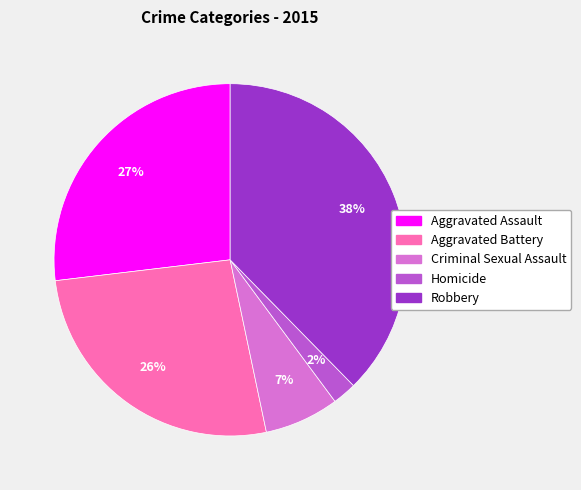

What percentage is the Aggravated Assault slice, to the nearest percent?

27%